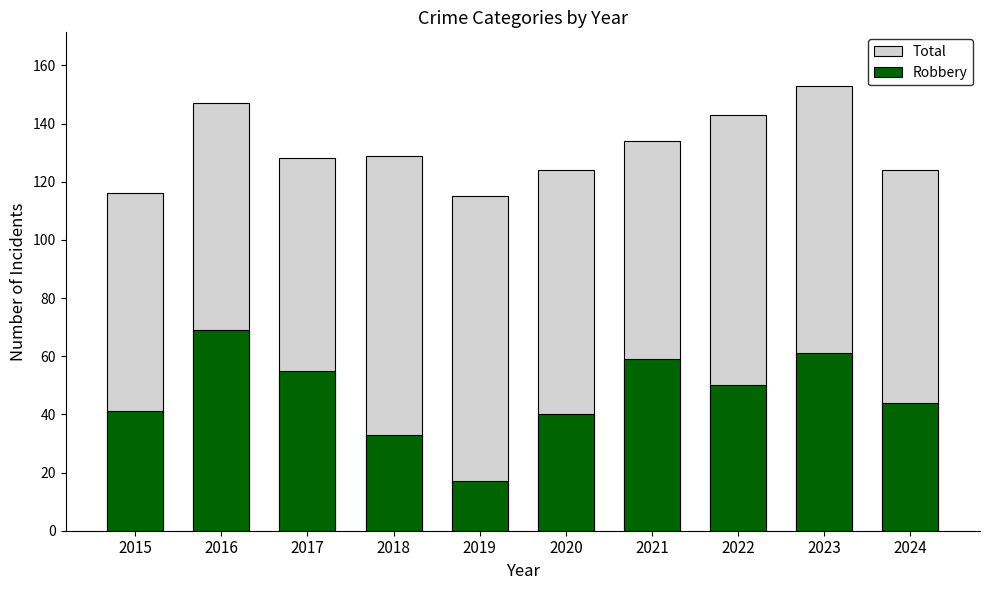

Reading right to left, what are all the values shown in this chart?

Total: 2024=124	2023=153	2022=143	2021=134	2020=124	2019=115	2018=129	2017=128	2016=147	2015=116
Robbery: 2024=44	2023=61	2022=50	2021=59	2020=40	2019=17	2018=33	2017=55	2016=69	2015=41